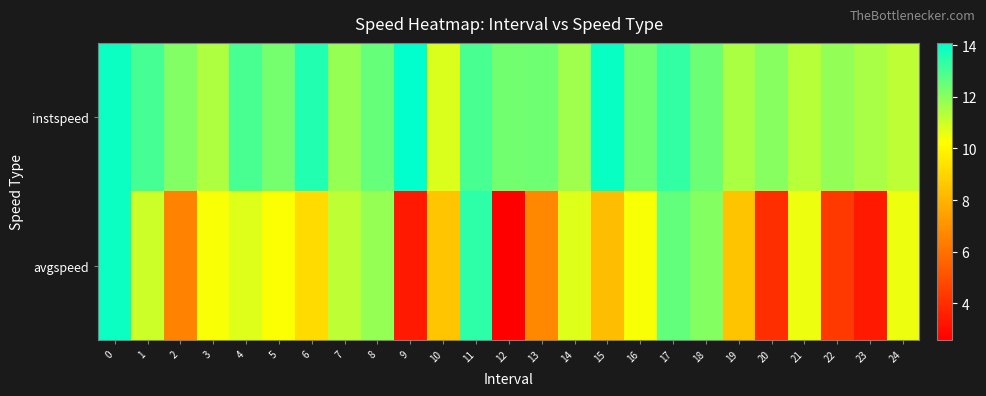

Rank the series by their average value, from lowest to highest.

avgspeed, instspeed